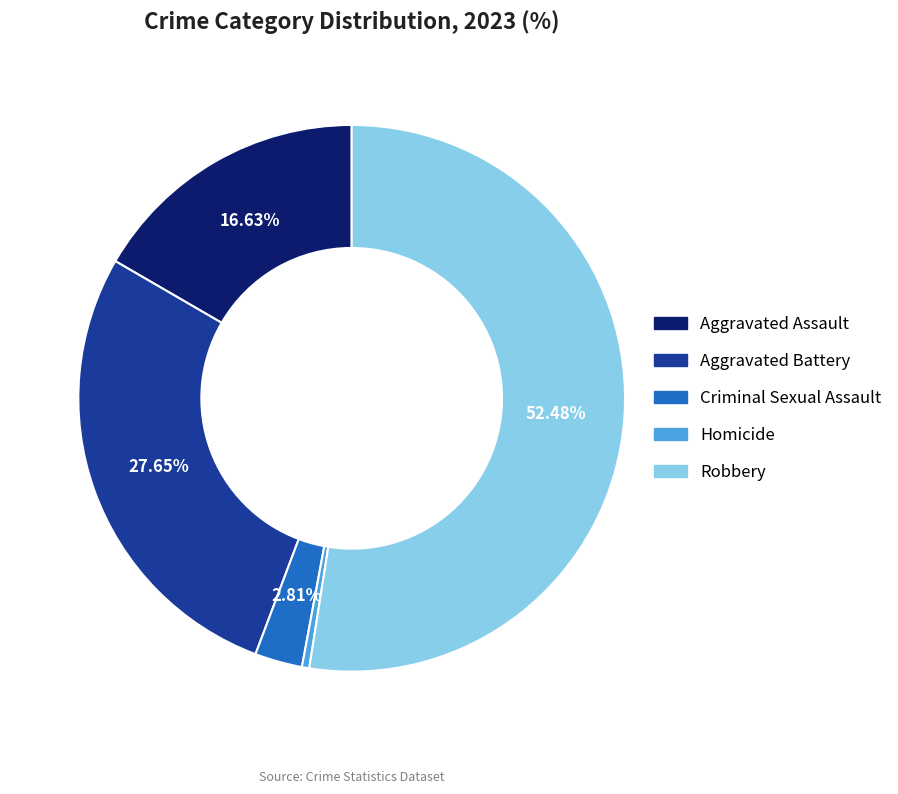

Between Criminal Sexual Assault and Robbery, which is larger?

Robbery